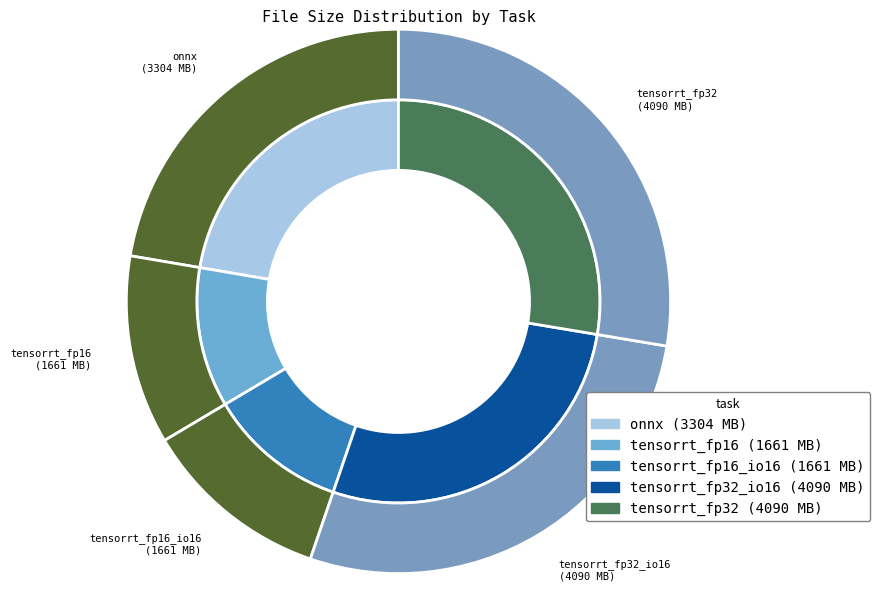

True or false: tensorrt_fp16 accounts for 11% of the total.

True